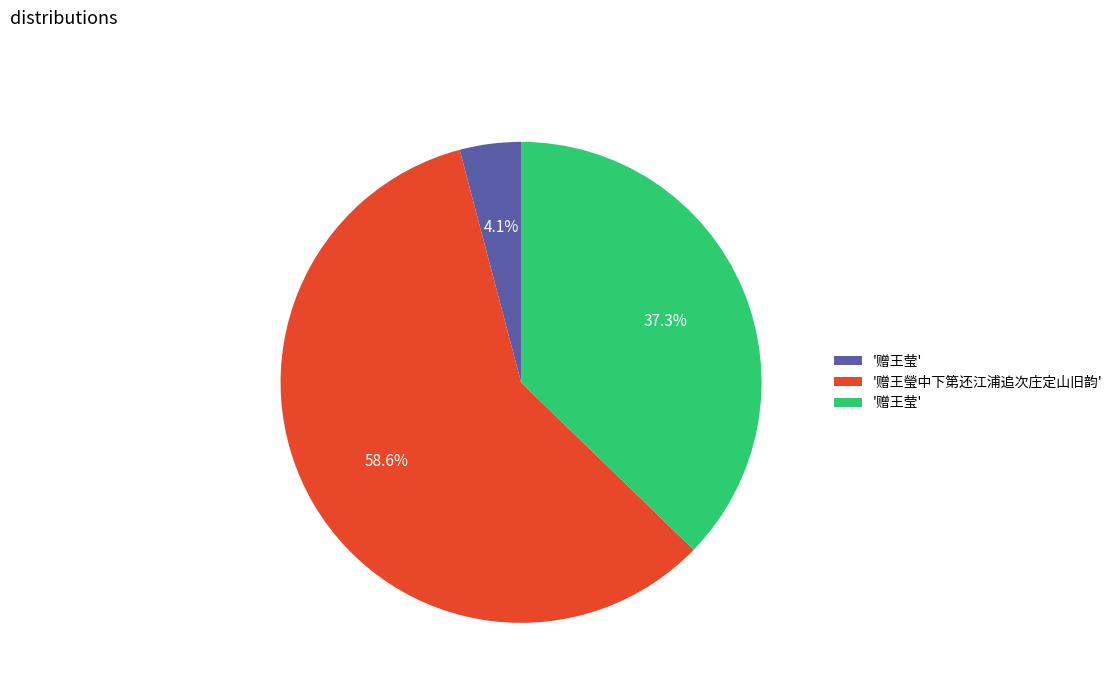

How many slices are in this pie chart?

3